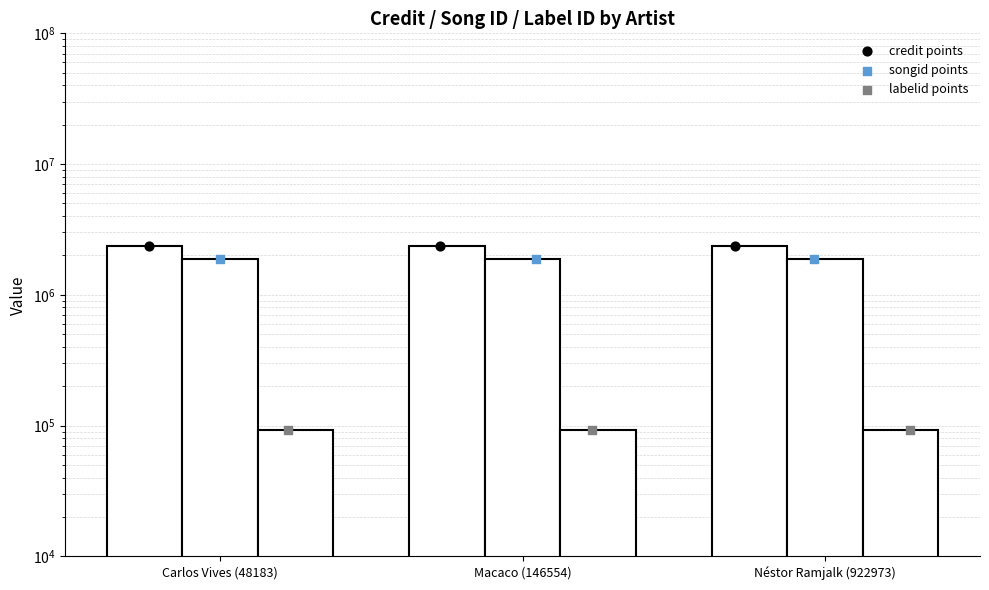

What are all the series names shown in the legend?

credit, songid, labelid, credit points, songid points, labelid points